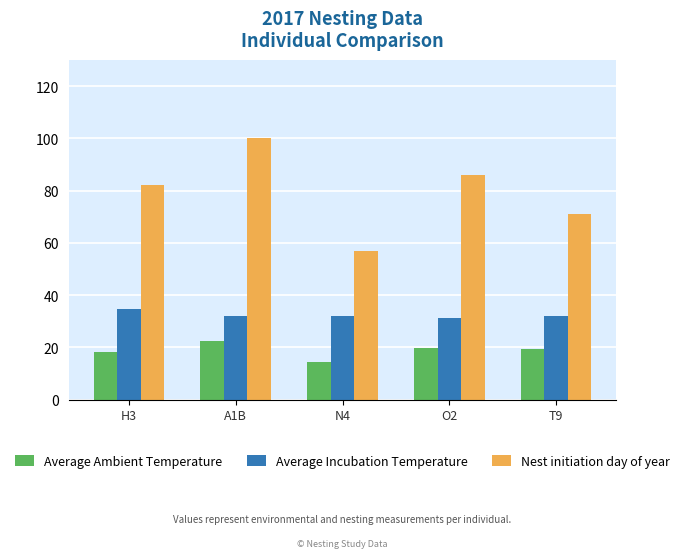

What is the difference between the maximum and minimum values in the Nest initiation day of year series?

43.0